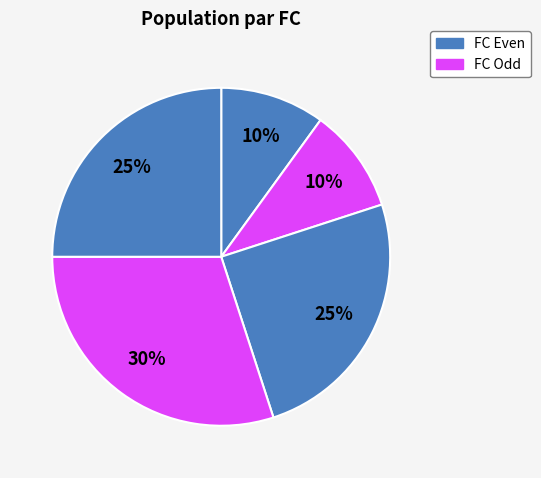

How many segments does this pie chart have?

5